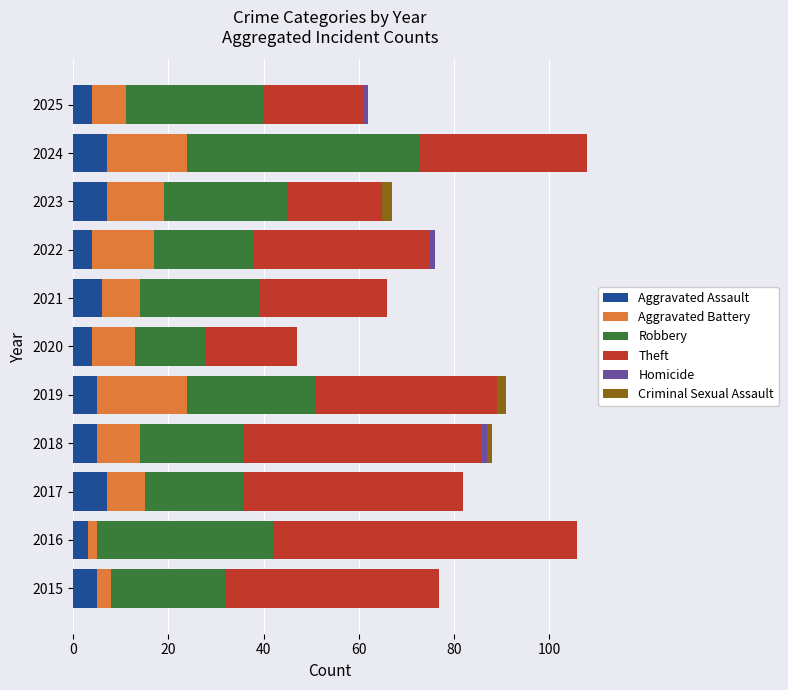

The value of Aggravated Assault at 2015 is 5. True or false?

True